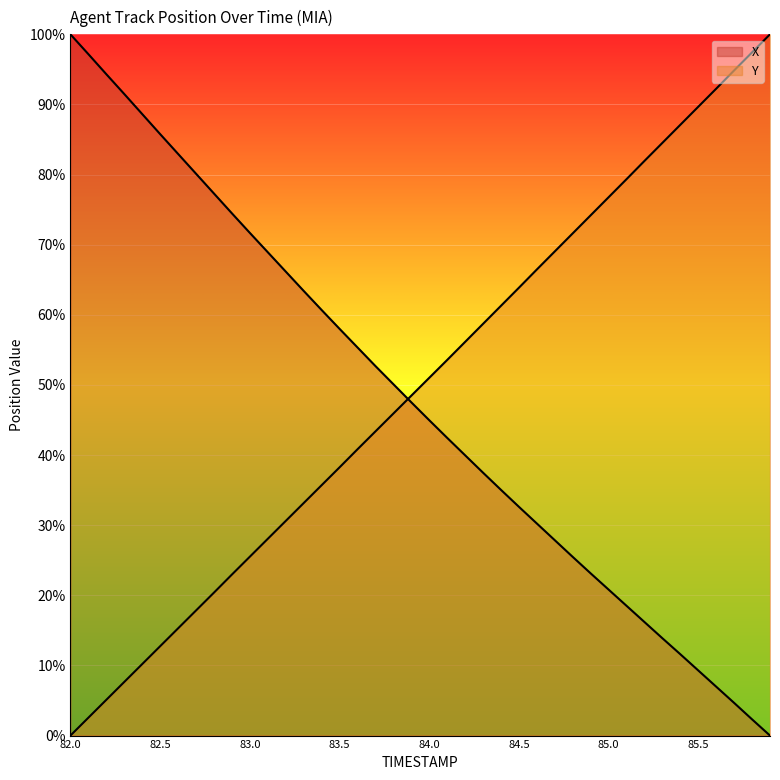

True or false: X has a value of 47.5 at 83.9.

True